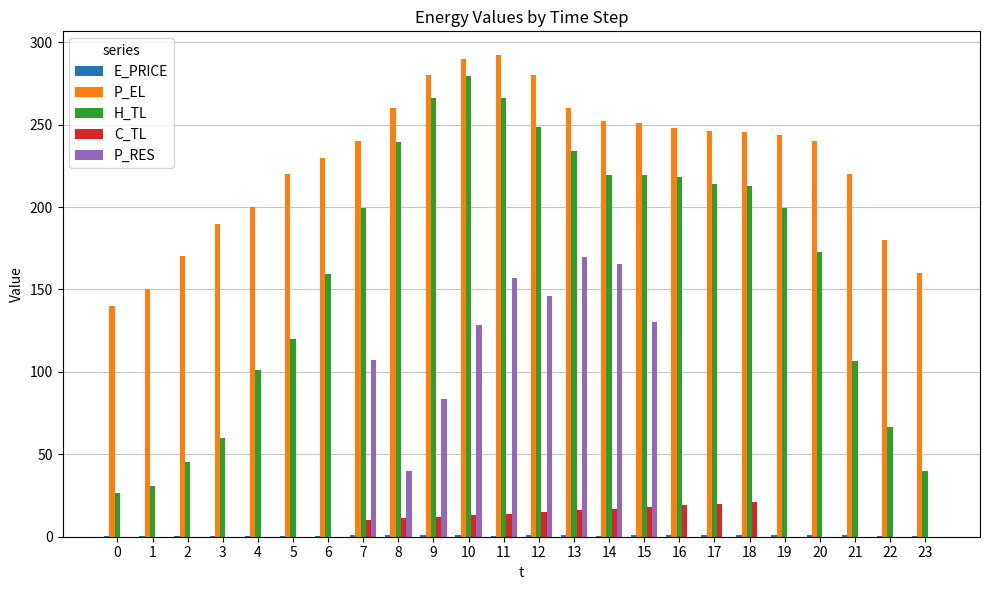

Which series has the largest total across all categories?

P_EL